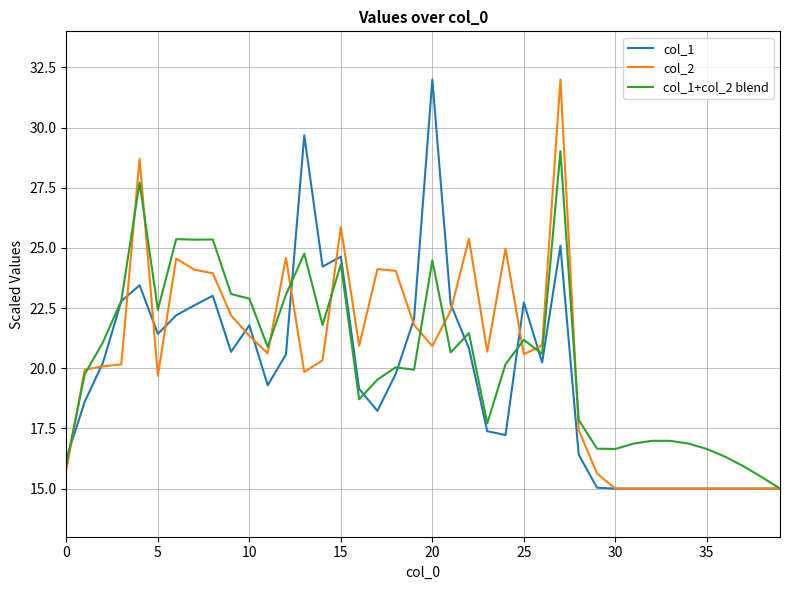

What is the highest value of the col_1 series?

32.0